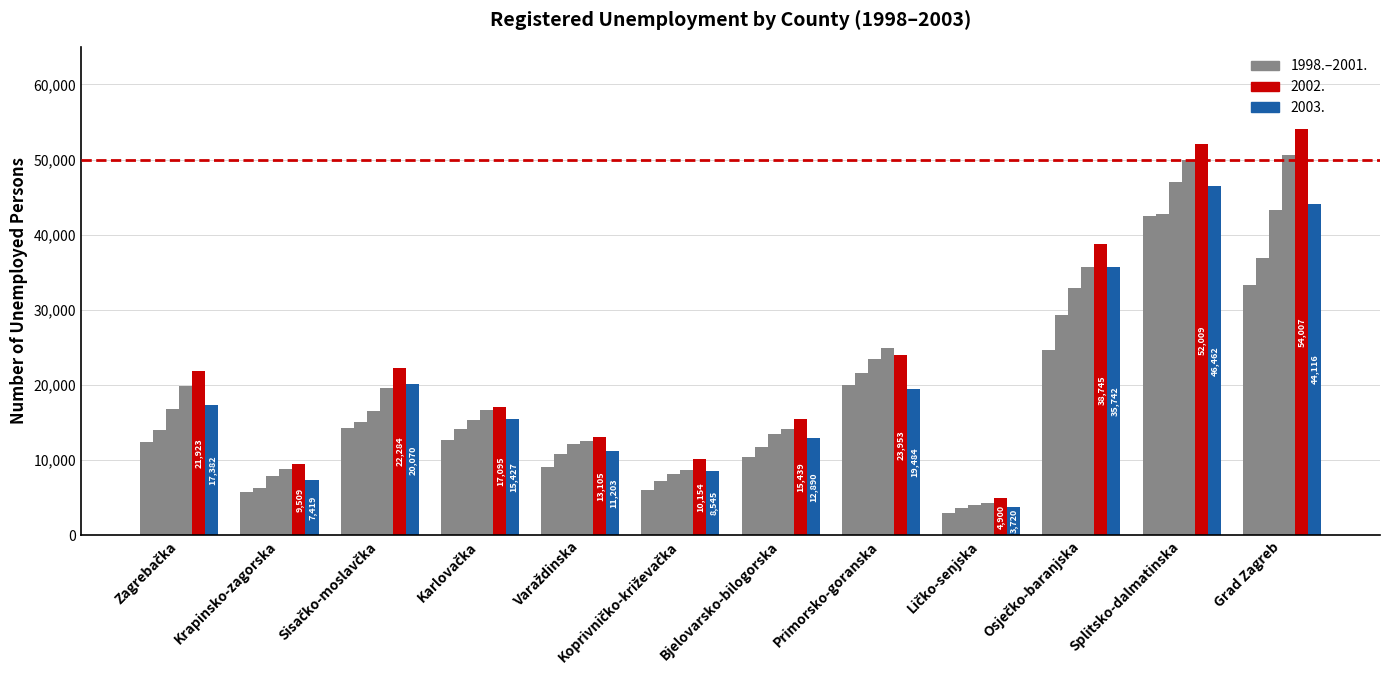

How many series are shown in this chart?

6